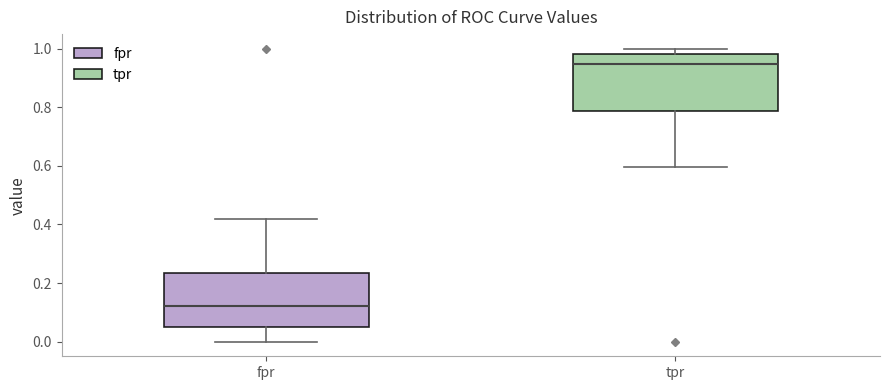

Where is the lower edge of the box for tpr on the y-axis? The values are not printed on the chart, so give them approximately, as read against the axis.

0.78